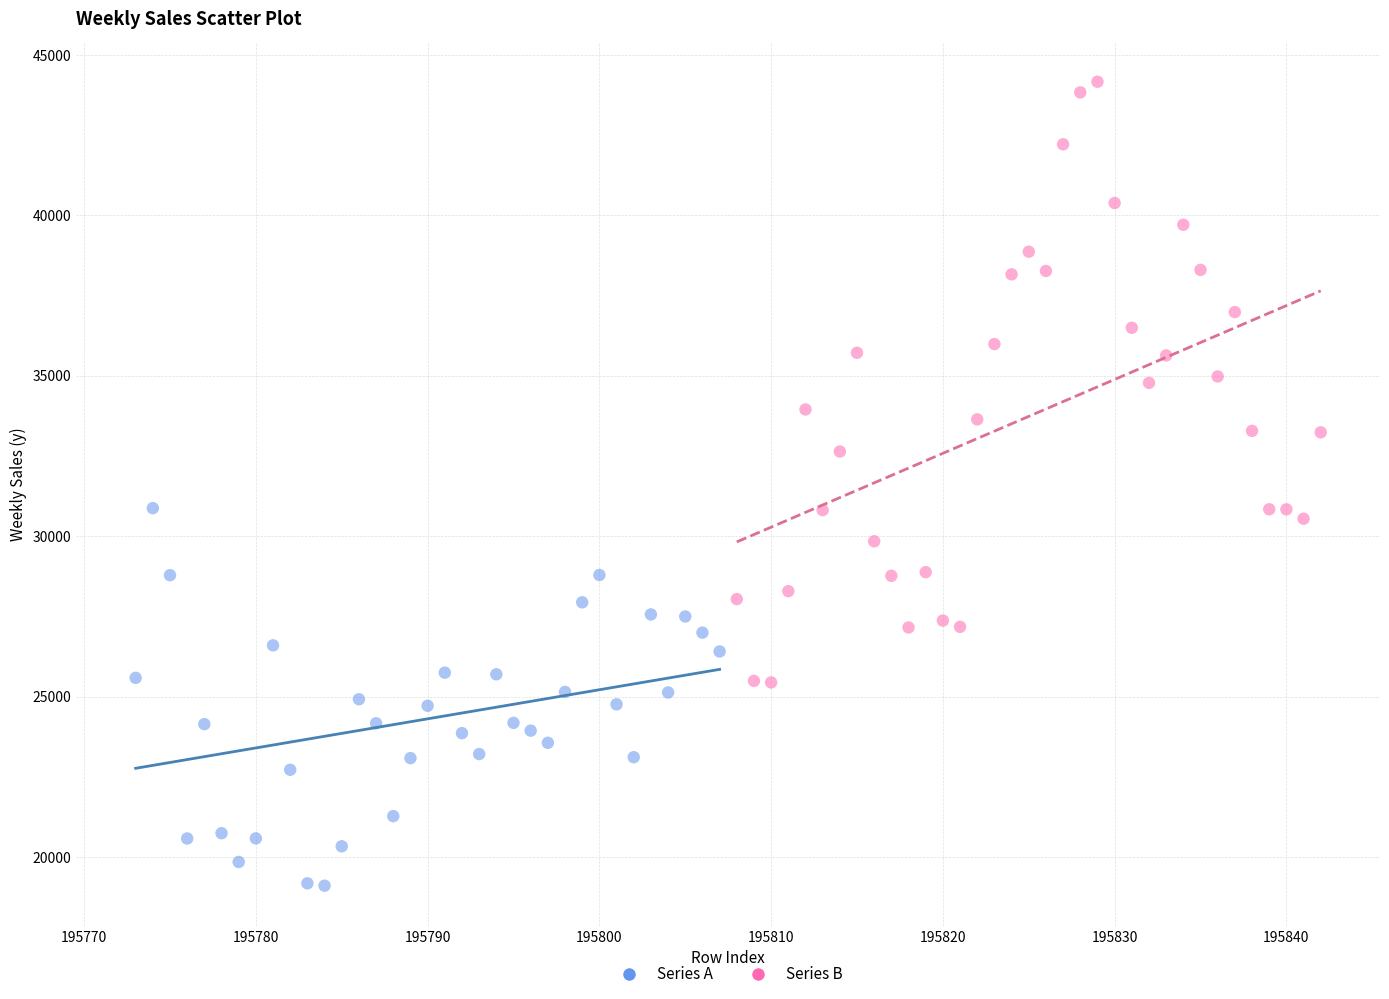

Which series has the widest spread of Y values?

Series B